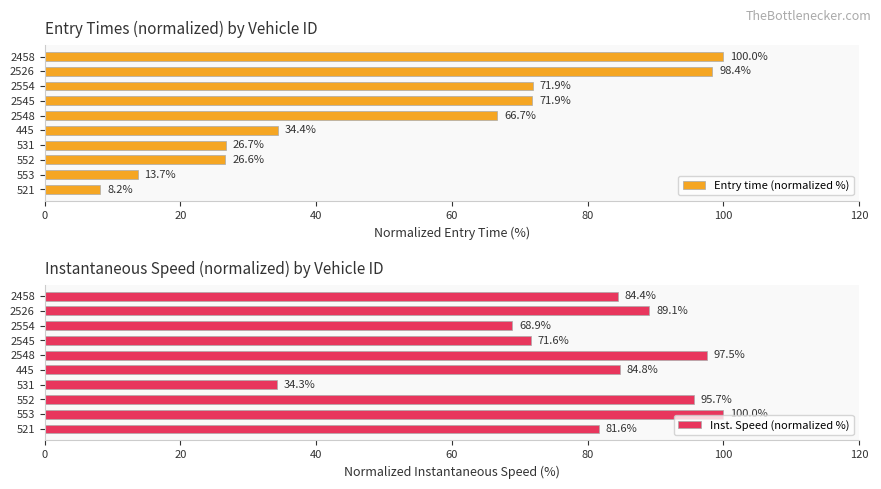

What is the difference between the Entry time (normalized %) values at 2554 and 2526?

26.5